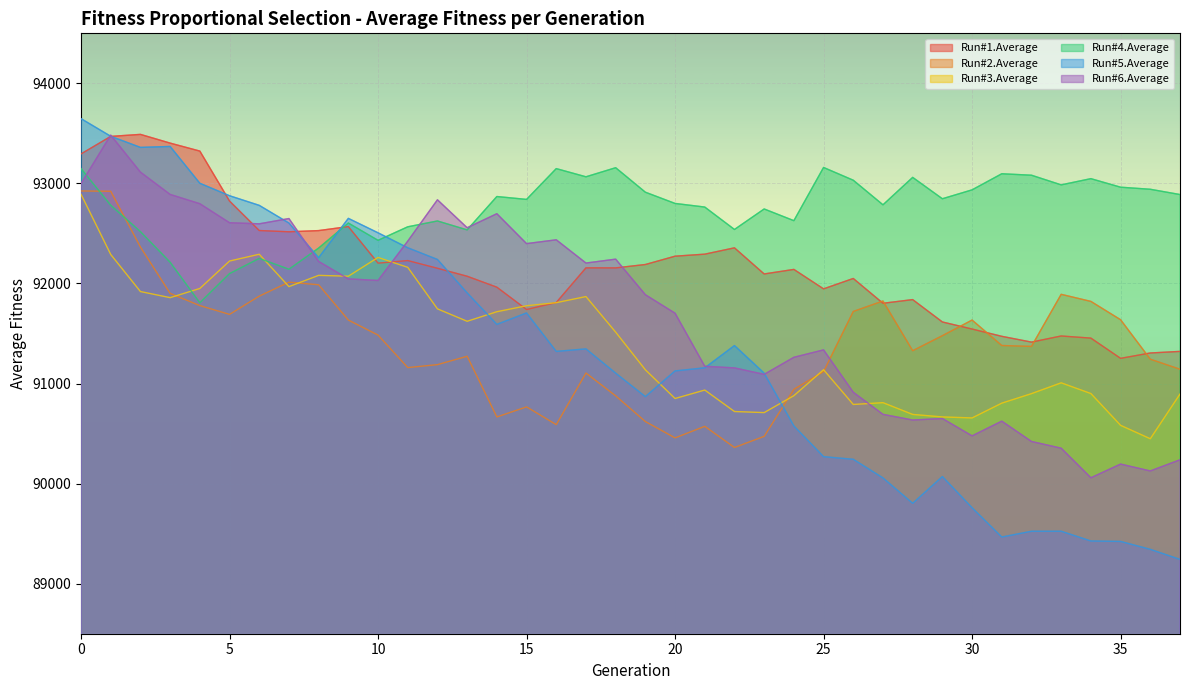

Which series has the largest range (max minus min)?

Run#5.Average